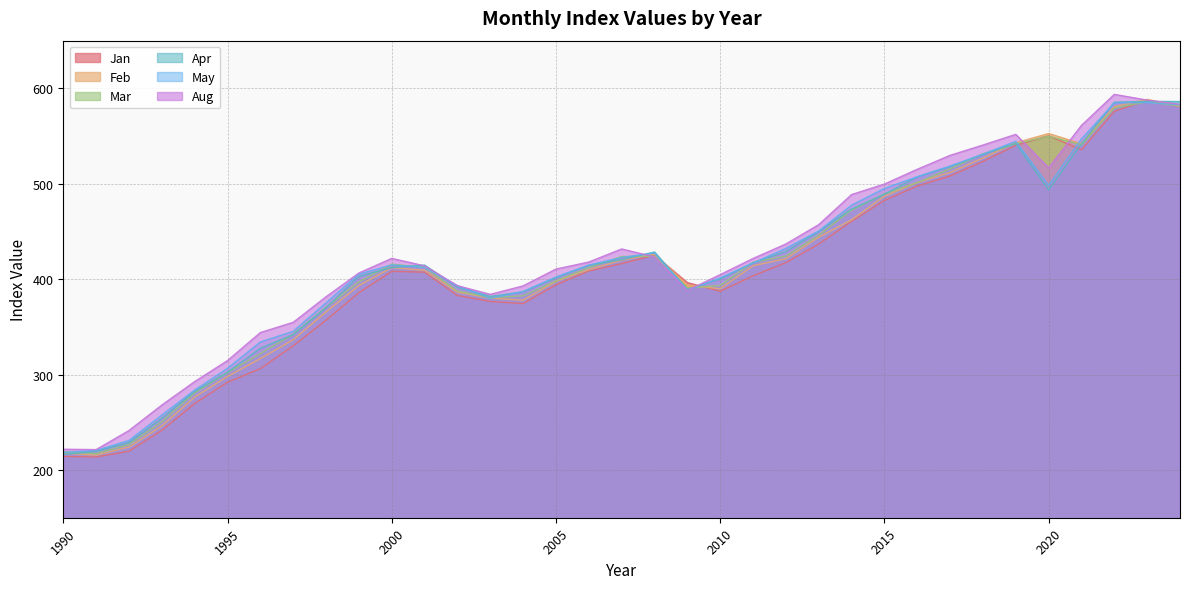

Where does the Jan series first go above 407?

2000